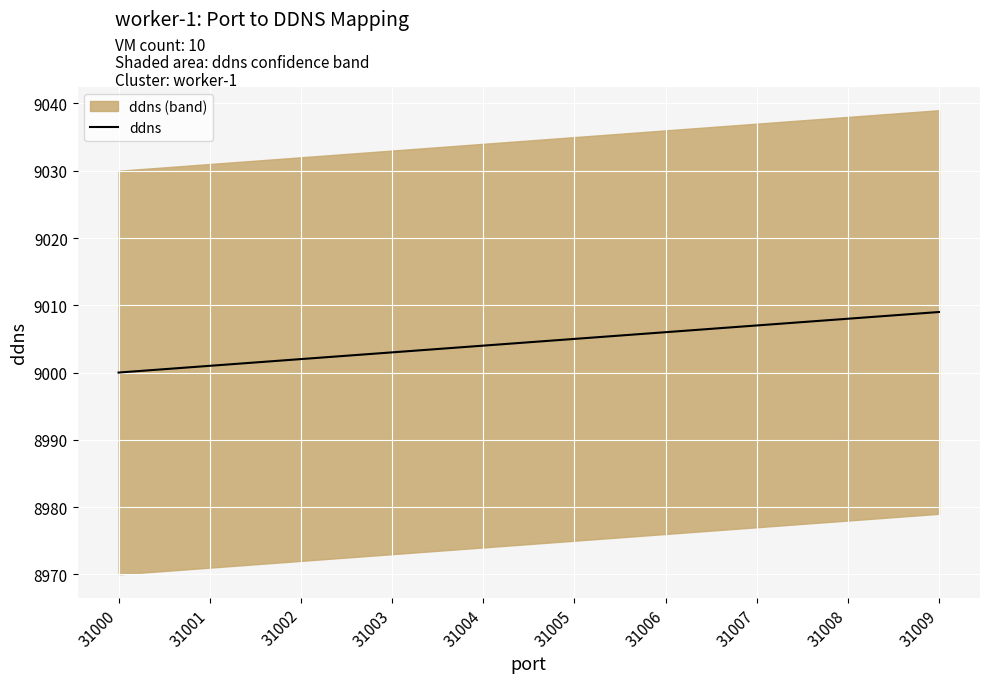

Approximately how many times larger is the value at 31009 compared to 31007?

1.0